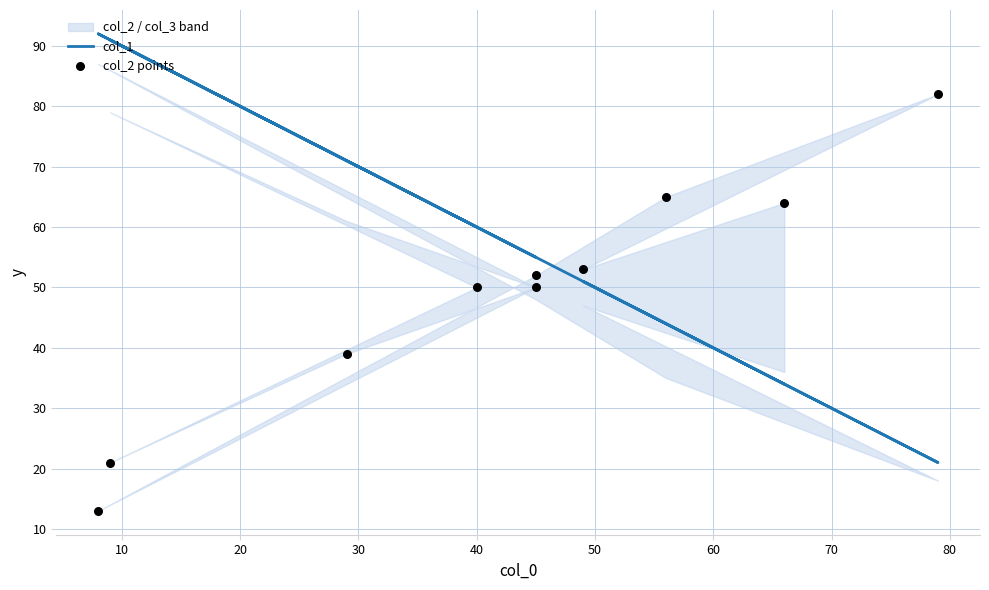

Which series has the widest spread of Y values?

col_1